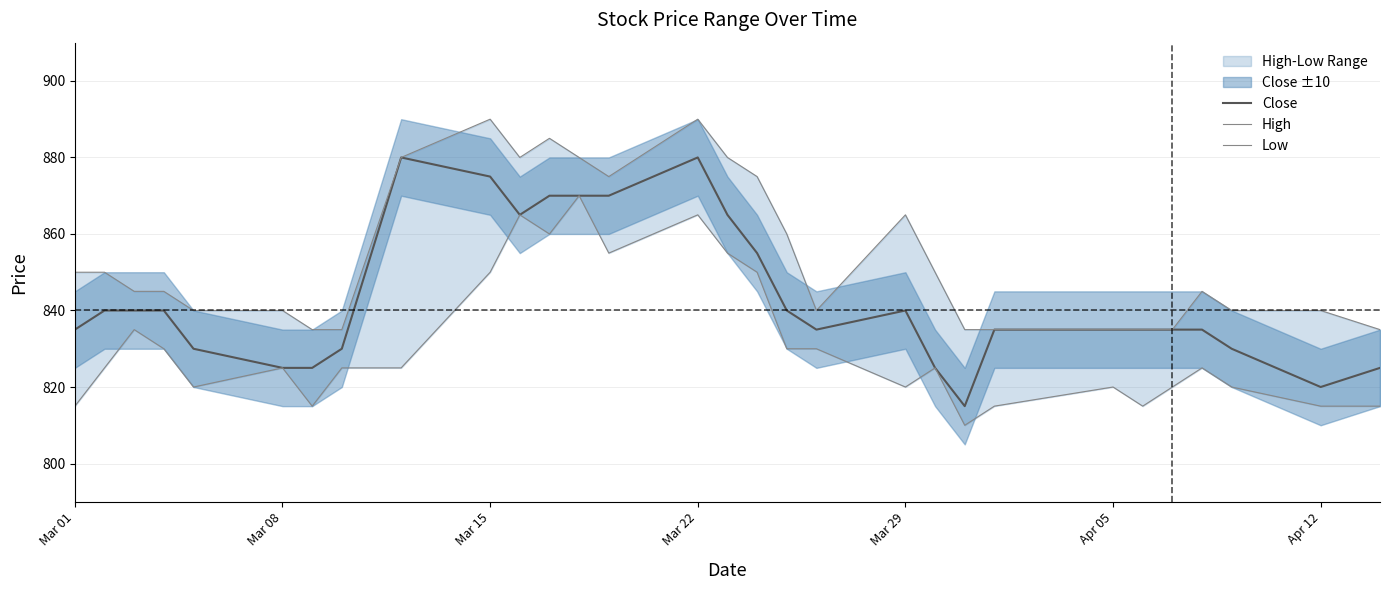

What is the highest value of the Close series?

880